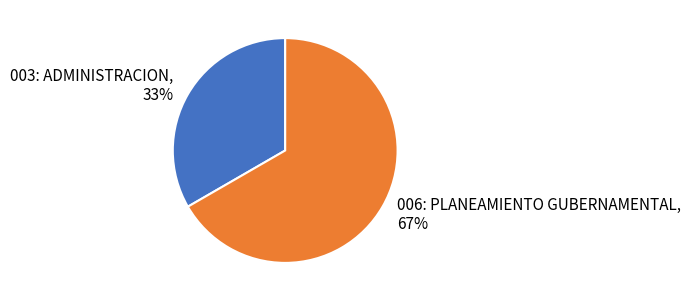

The 006: PLANEAMIENTO GUBERNAMENTAL slice represents 81% of the pie. True or false?

False